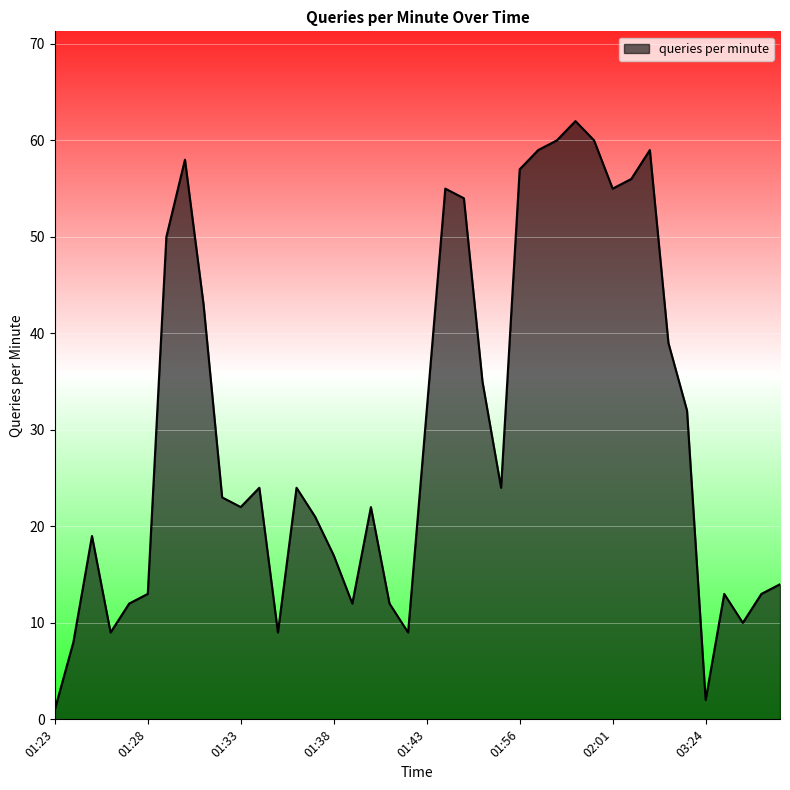

What is the greatest value displayed?

62